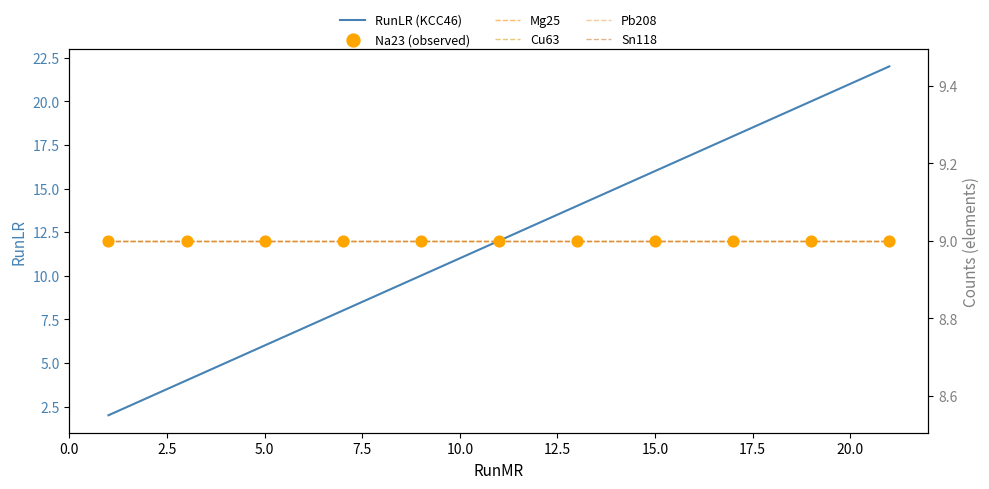

Which series contains the lowest Y value?

RunLR (KCC46)